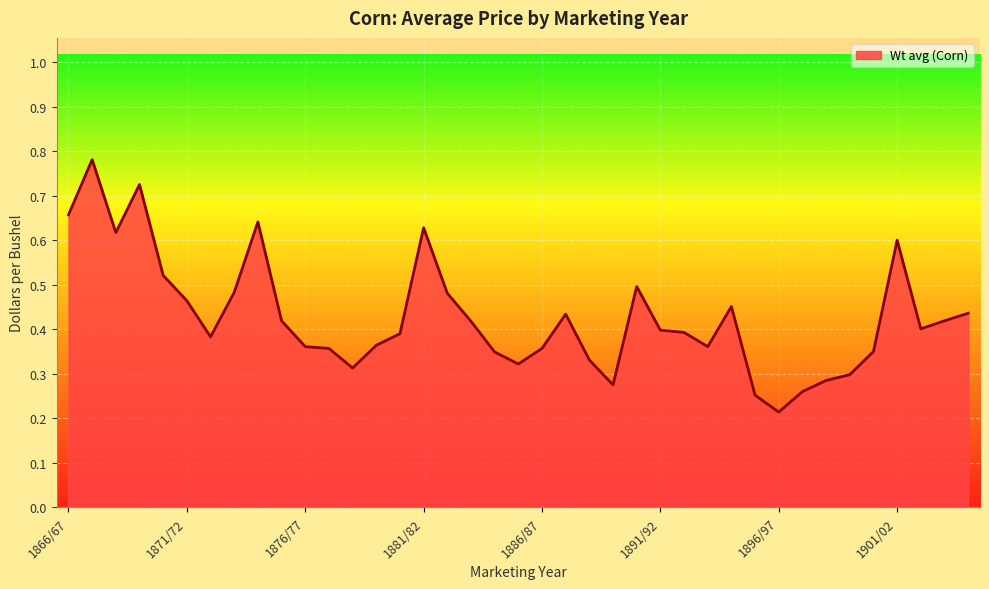

How many lines are shown in the chart?

1